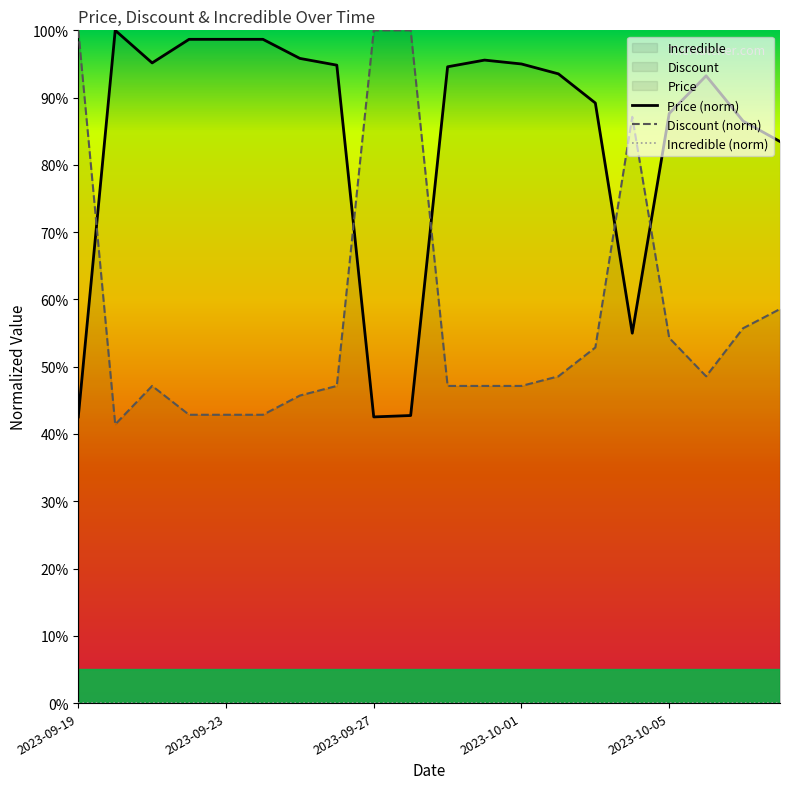

How many values in the Discount (norm) series are below 48?

10